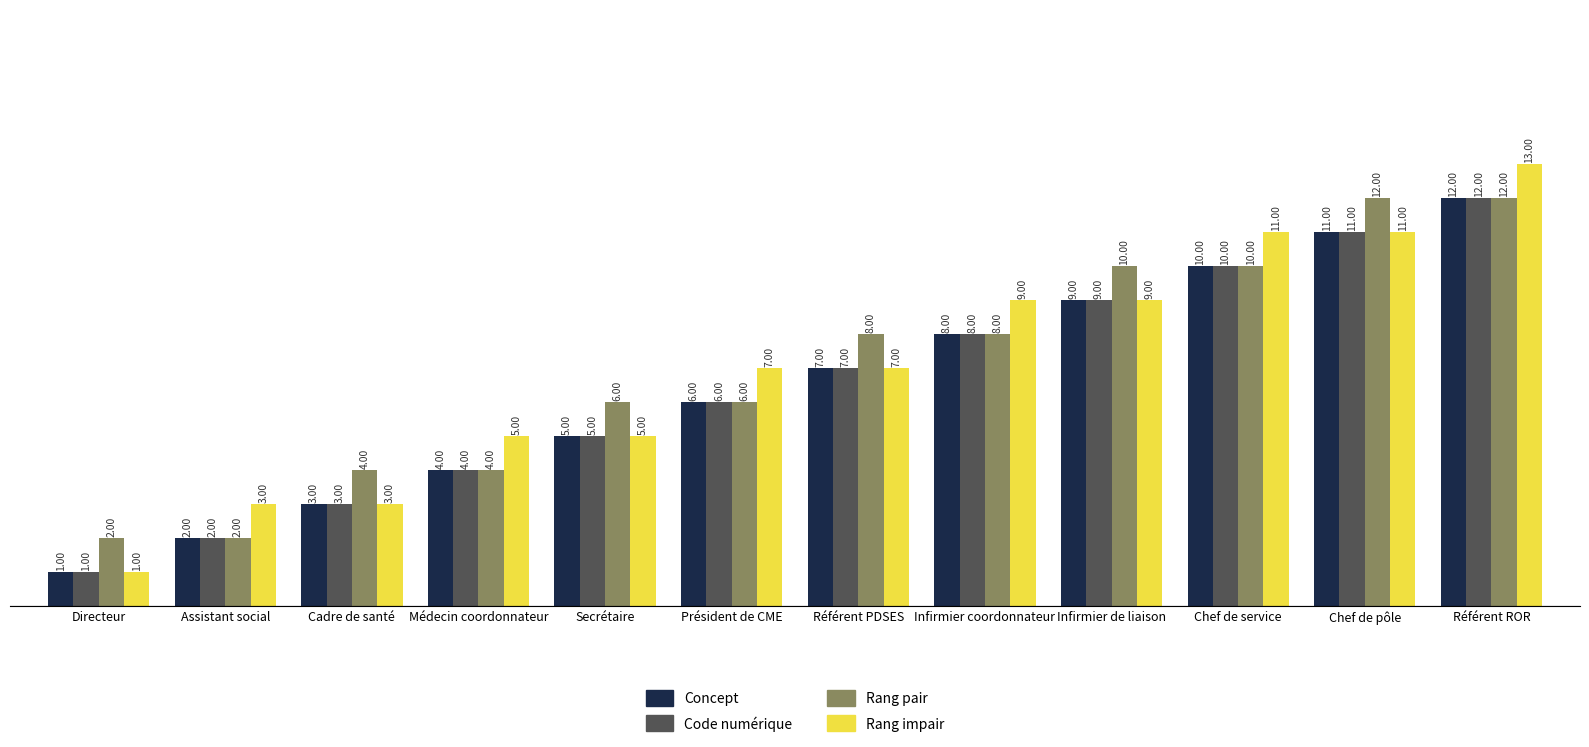

Reading left to right, transcribe all the data shown in this chart.

Concept: 1	2	3	4	5	6	7	8	9	10	11	12
Code numérique: 1	2	3	4	5	6	7	8	9	10	11	12
Rang pair: 2	2	4	4	6	6	8	8	10	10	12	12
Rang impair: 1	3	3	5	5	7	7	9	9	11	11	13